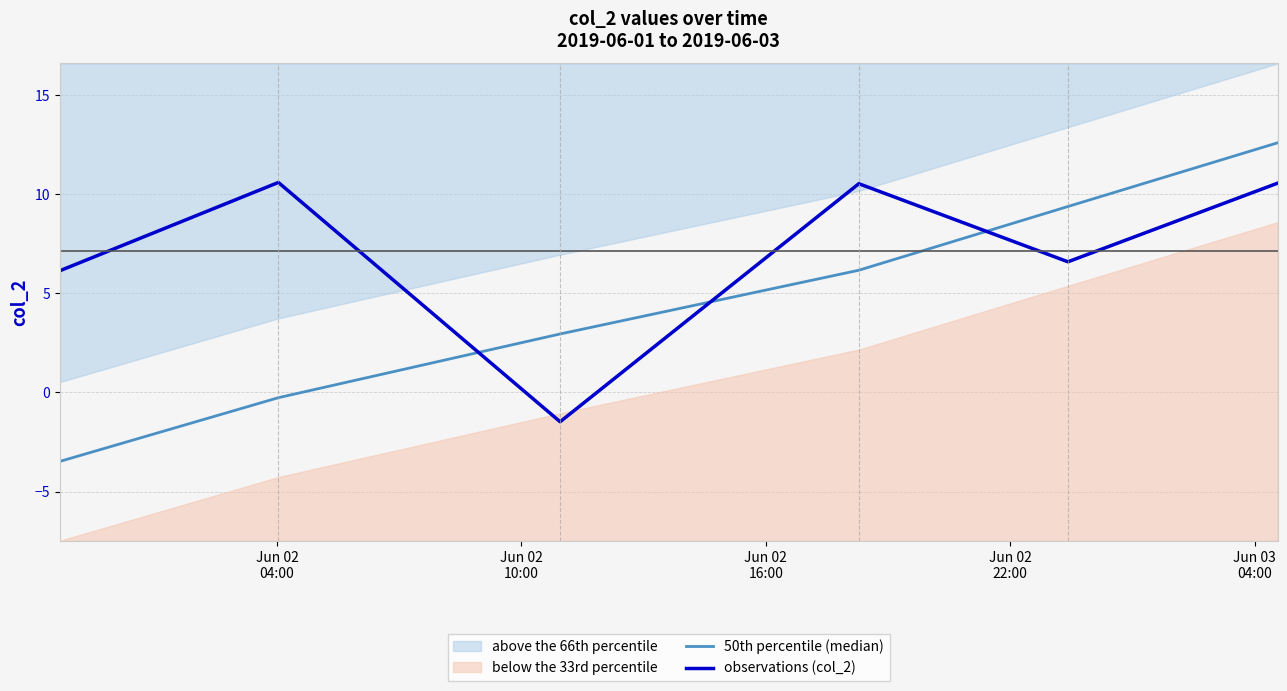

After their last crossing, which series has the higher values: 50th percentile (median) or observations (col_2)?

50th percentile (median)